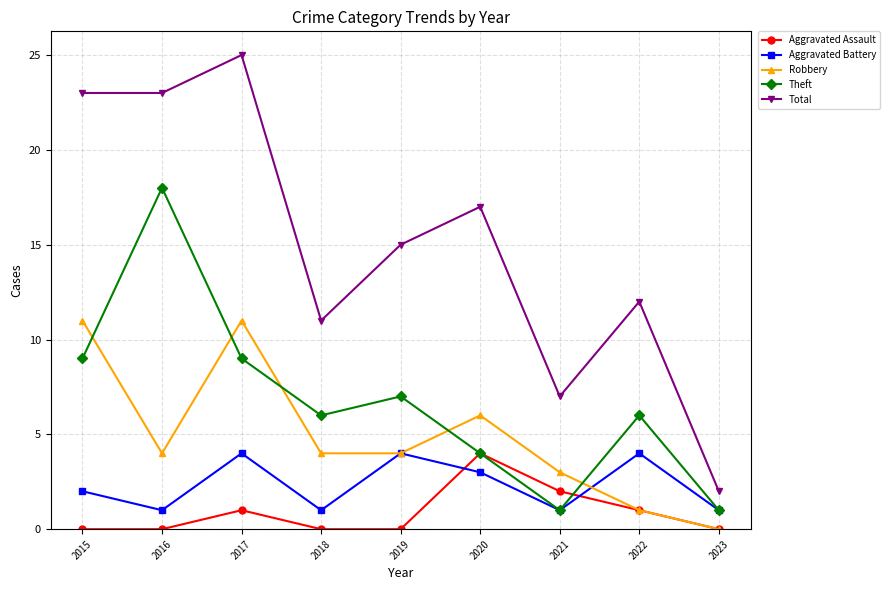

At which category is the sum across all series the highest?

2017